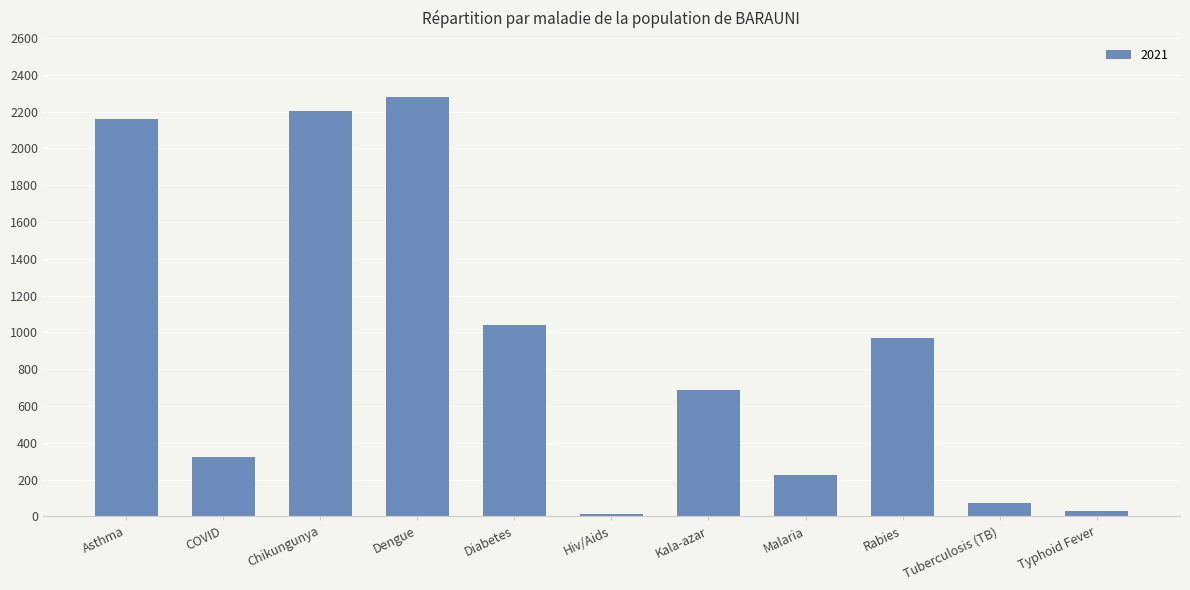

What is the sum of the values at Chikungunya and COVID?

2529